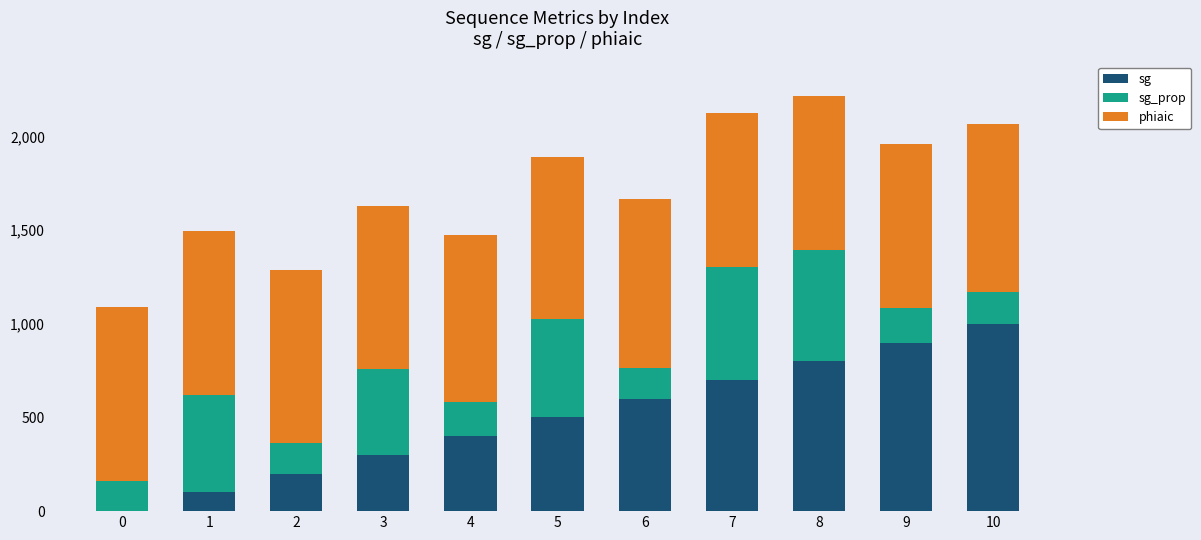

What is the sum of all sg values?

5500.0